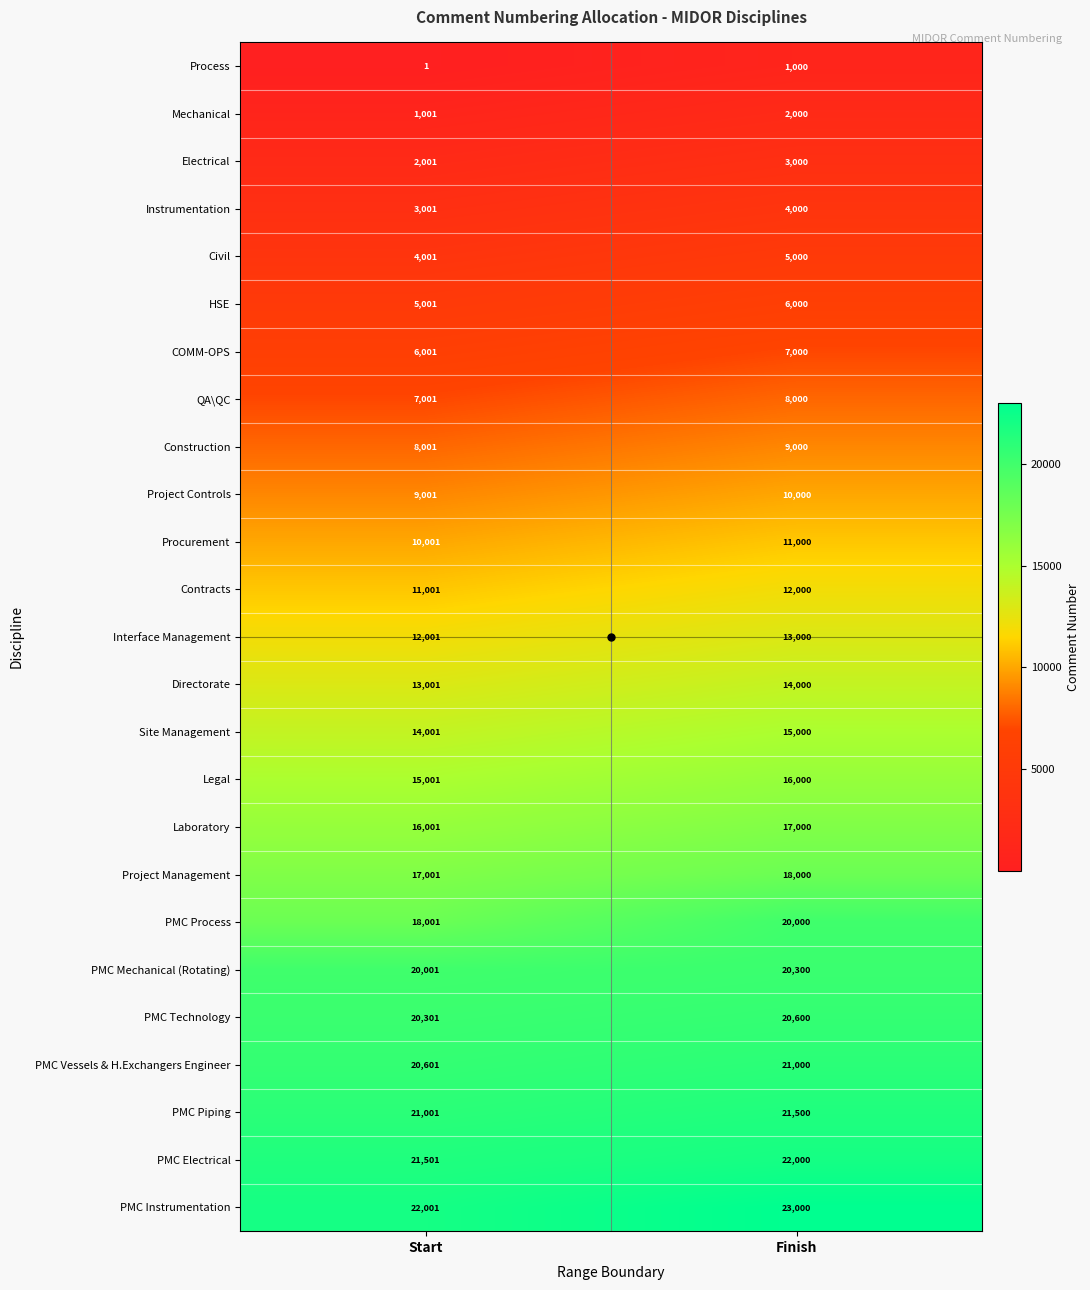

What is the difference between the PMC Process values at Start and Finish?

1999